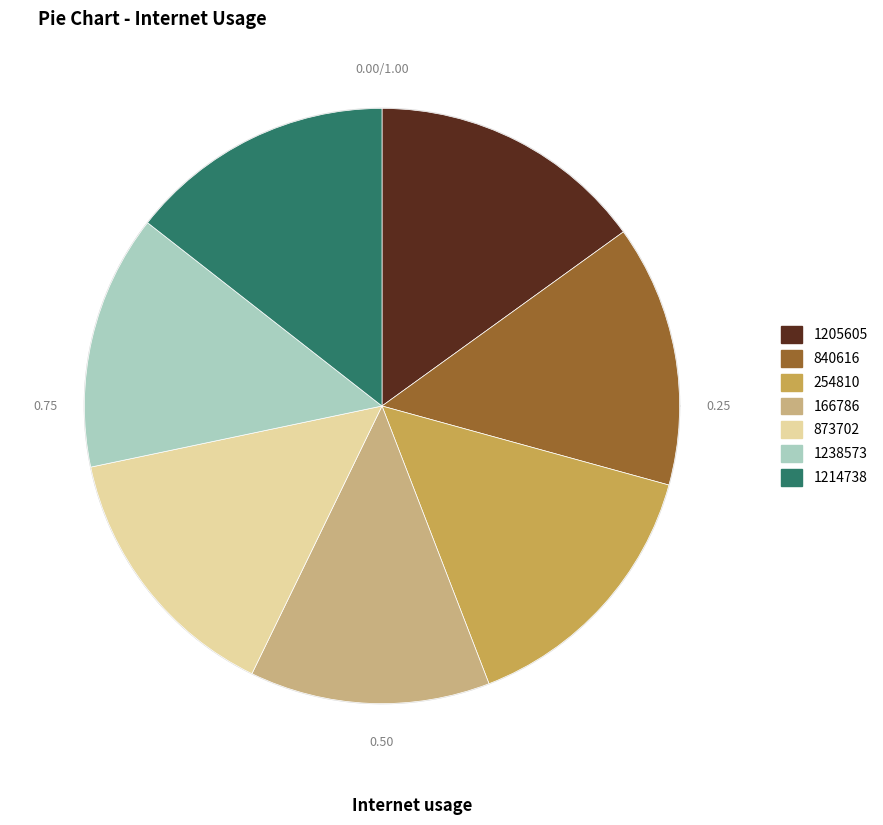

Does 840616 represent more than half of the total?

No